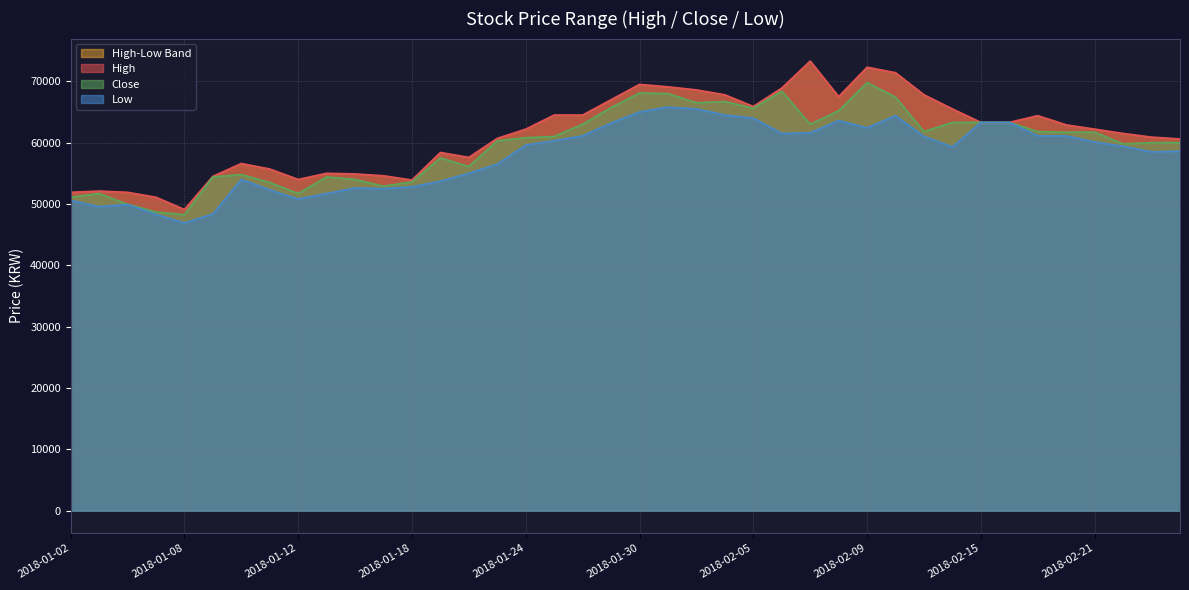

Rank the series at 2018-01-12 from highest to lowest value.

High, Close, Low